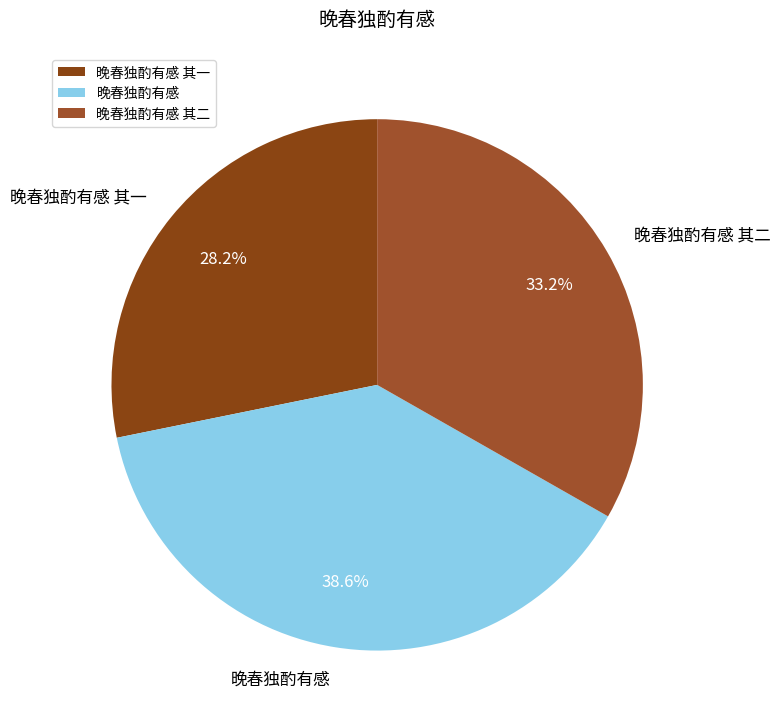

Is it true that 晚春独酌有感 其一 is 18% of the pie?

False